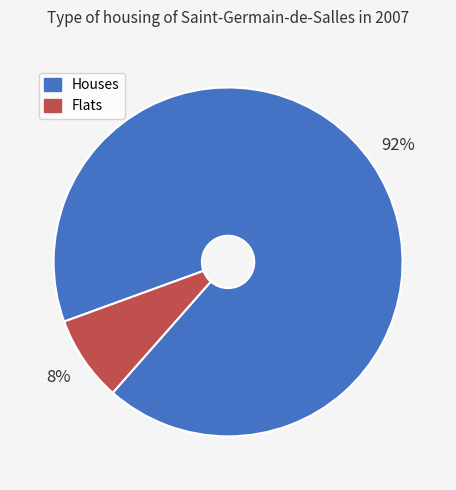

Which slice is the largest?

Houses